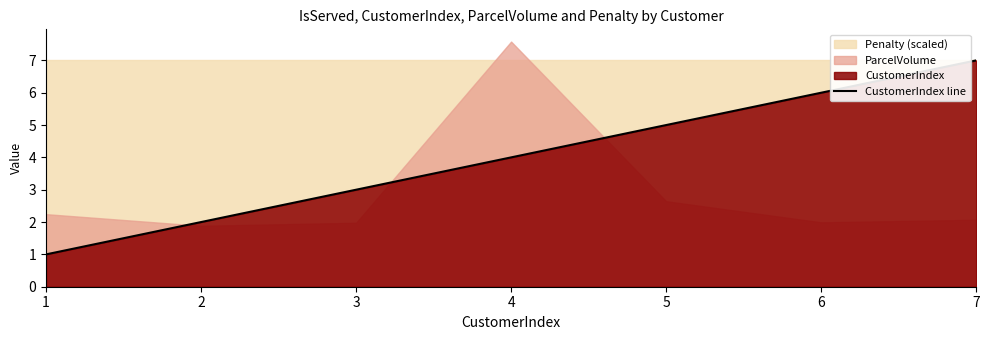

How many values exceed 4?

3